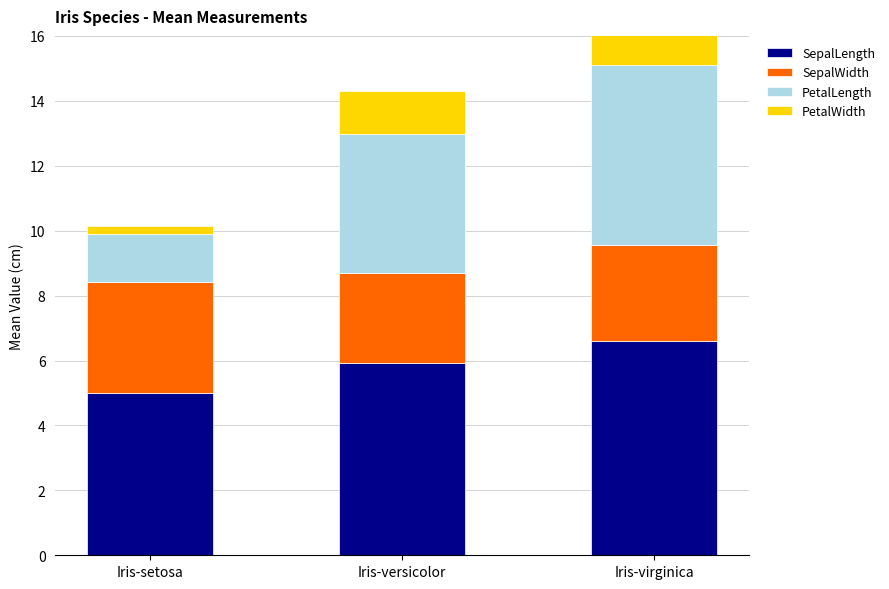

What is the value of the PetalLength bar at the 3rd from the left?

5.6